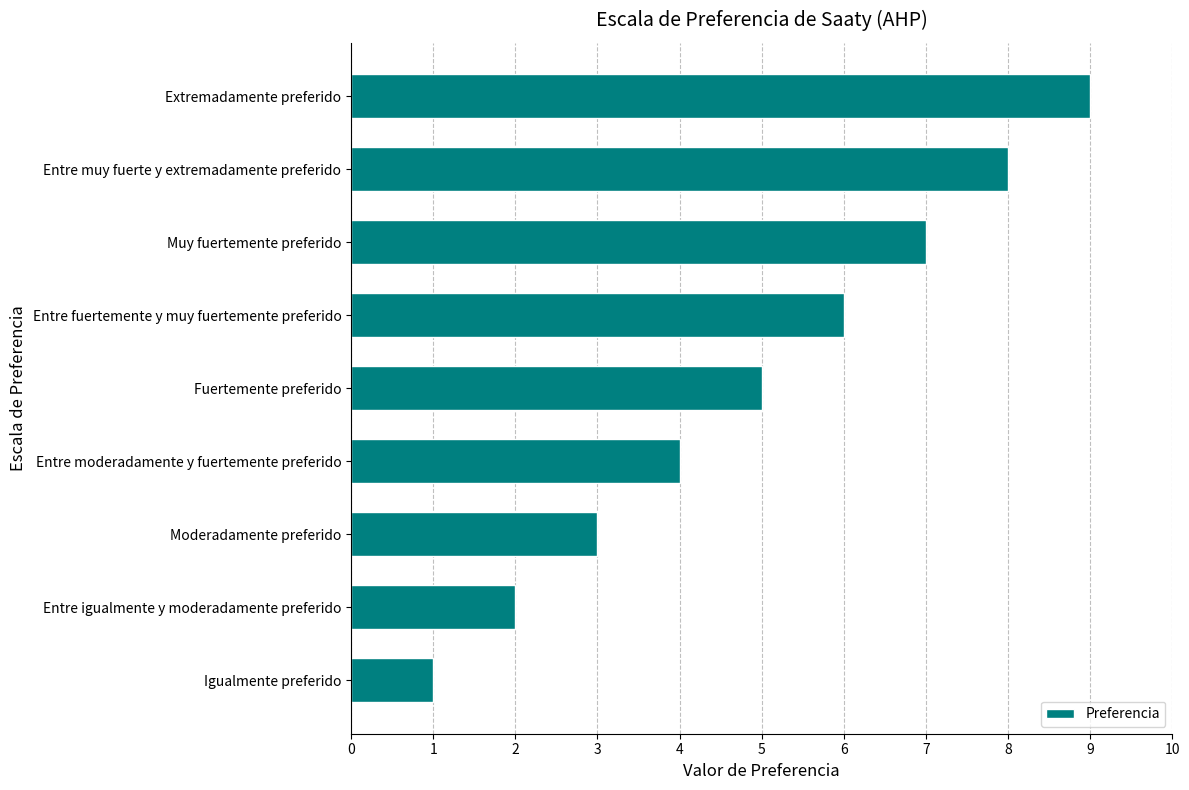

What is the minimum value shown in the chart?

1